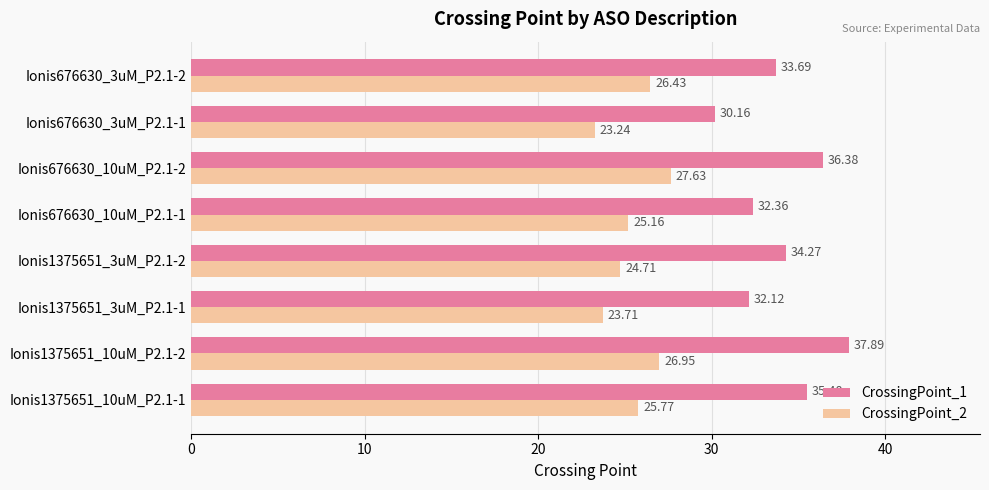

Rank the series by their average value, from highest to lowest.

CrossingPoint_1, CrossingPoint_2